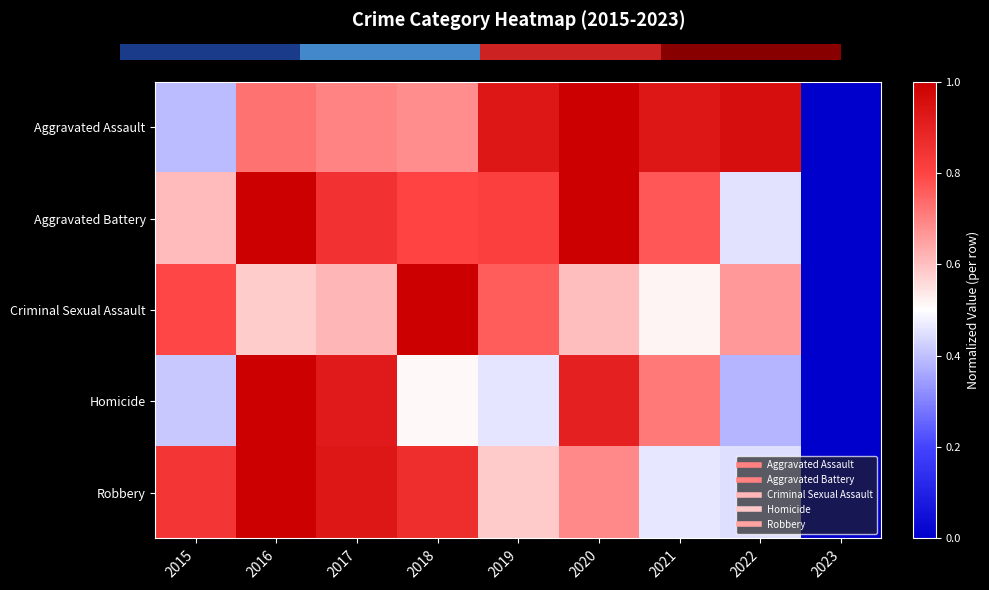

Which series has the largest range (max minus min)?

Aggravated Assault